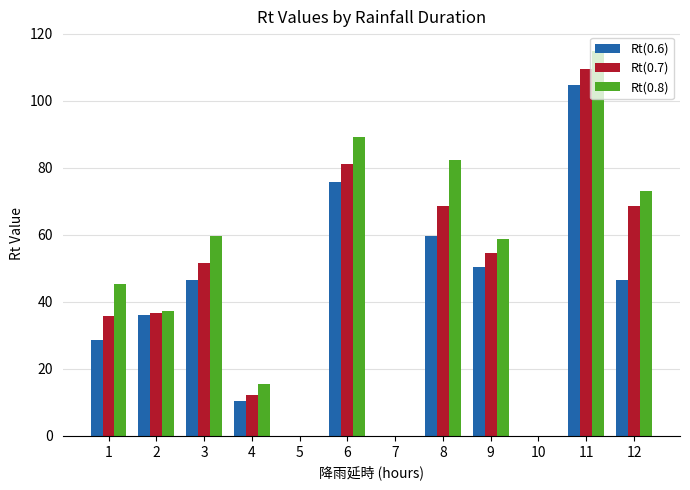

What is the sum of all Rt(0.7) values?

518.5